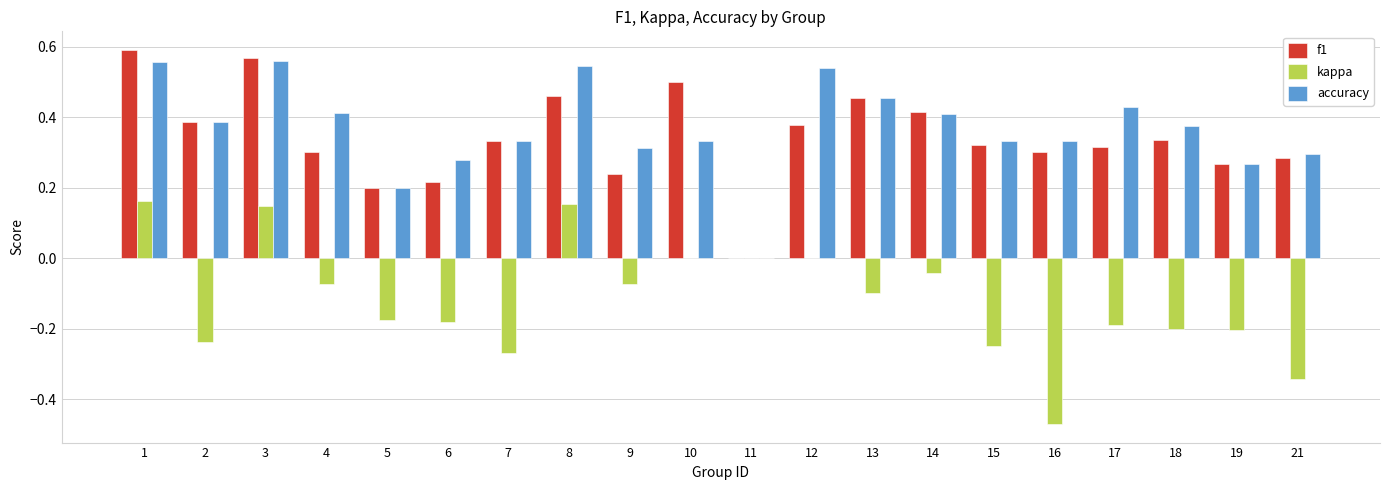

The value of f1 at 21 is 0.3. True or false?

True